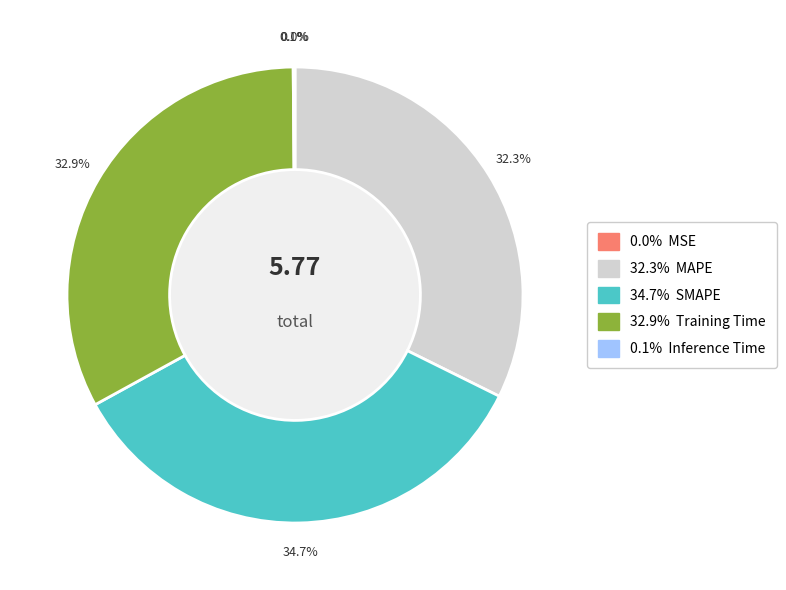

To the nearest percent, what is the average slice percentage?

20%